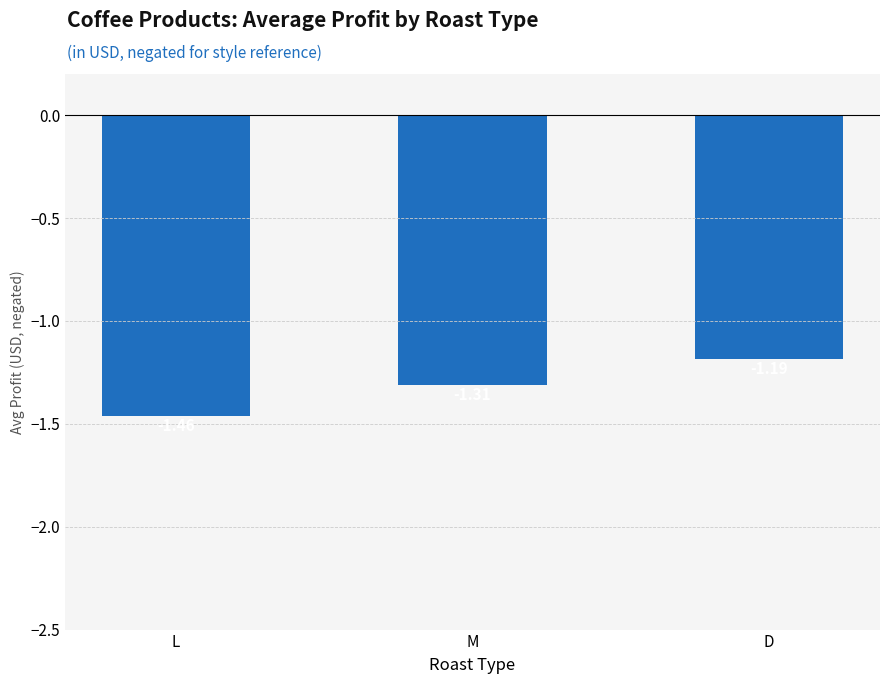

What is the difference between the second highest and minimum values?

0.2